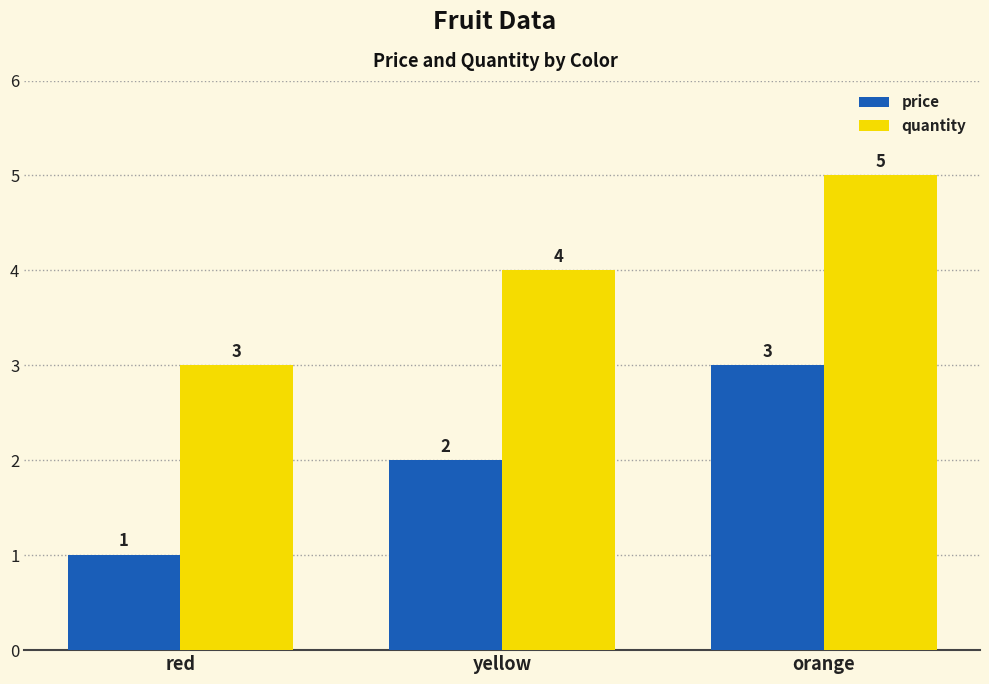

What is the difference between the price values at orange and yellow?

1